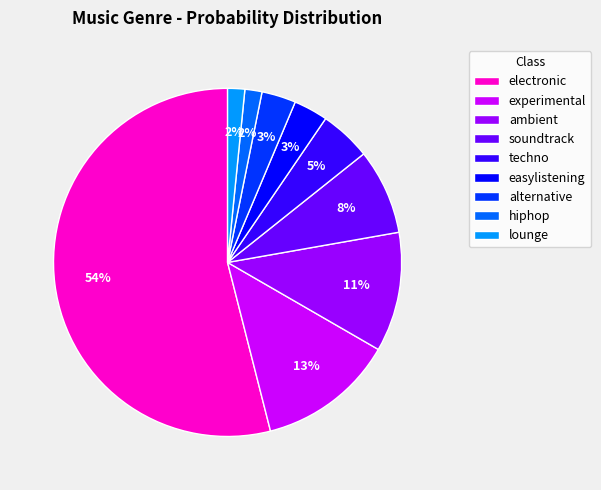

The soundtrack slice represents 1% of the pie. True or false?

False